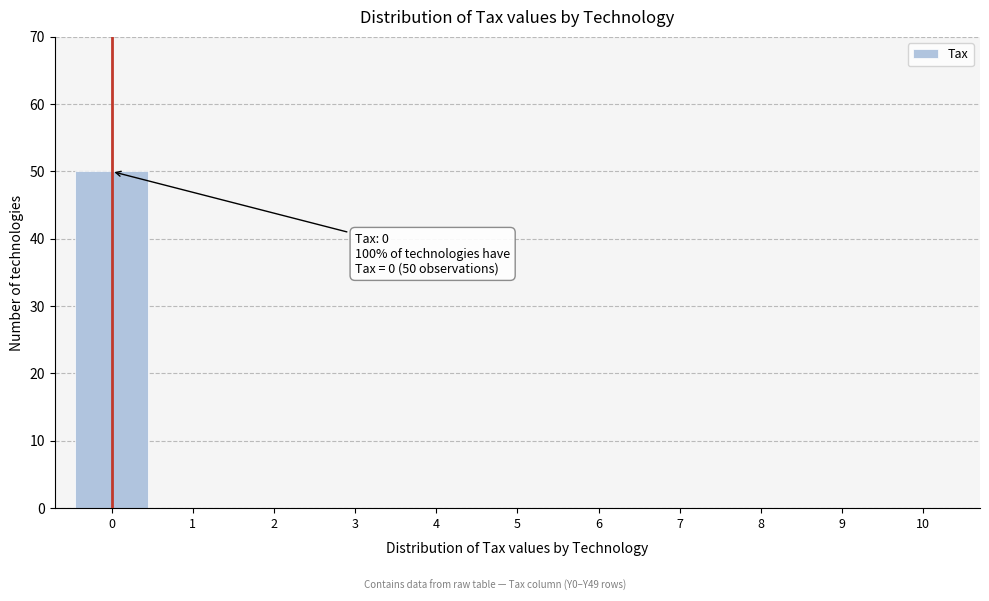

Reading right to left, list all the values displayed in this chart.

10=0	9=0	8=0	7=0	6=0	5=0	4=0	3=0	2=0	1=0	0=50